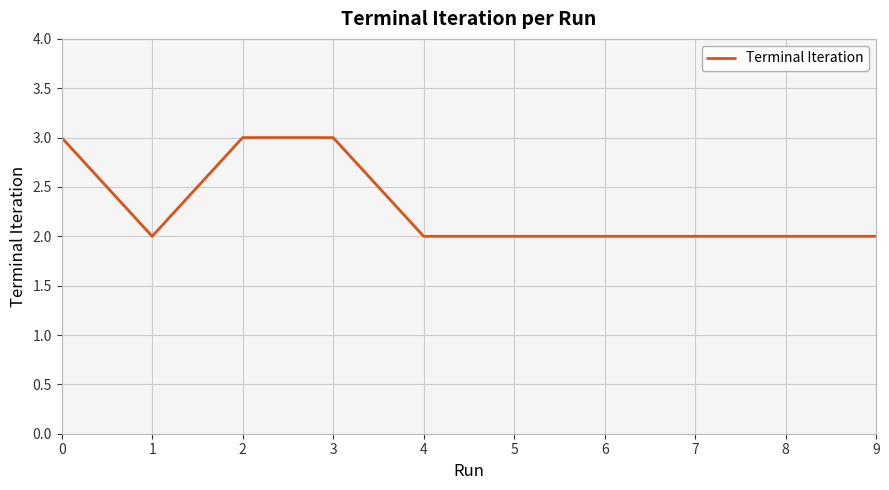

What is the greatest value displayed?

3